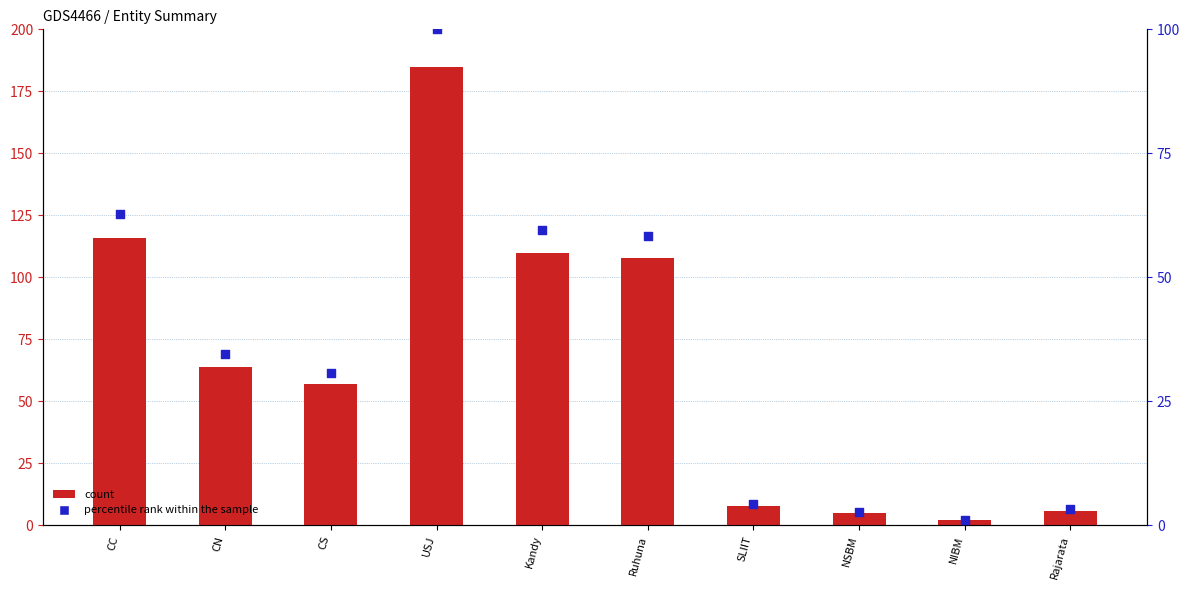

What is the total value across all series at SLIIT?

12.3